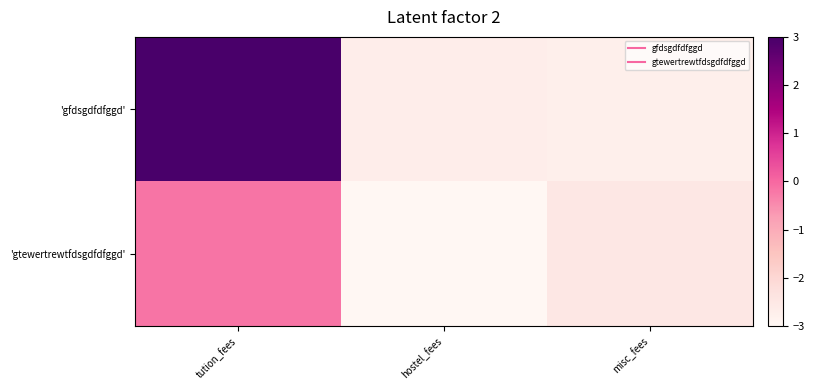

What is the spread (max minus min) of values at tution_fees?

3.2